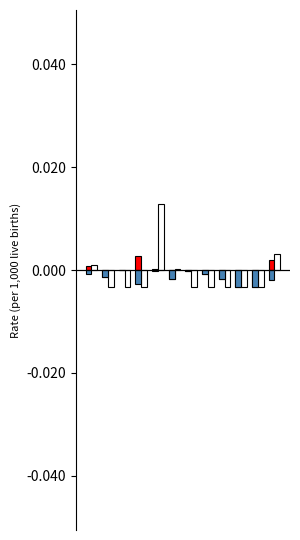

How many values in Urban are below zero?

8